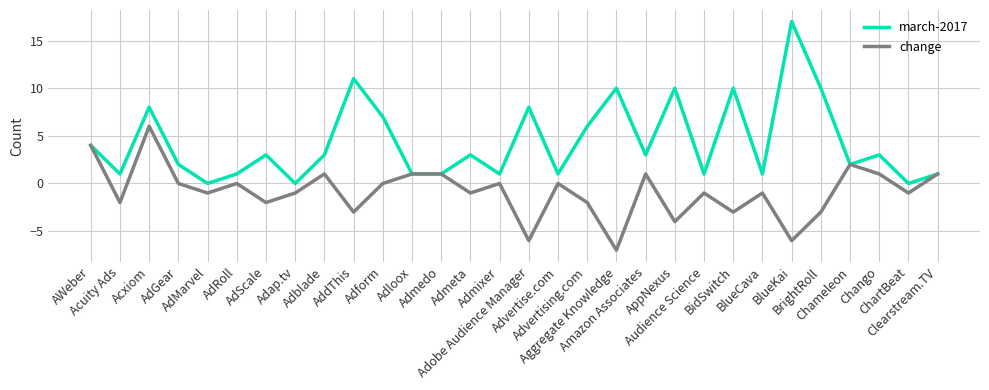

True or false: march-2017 has more than 0 interior local peaks.

True